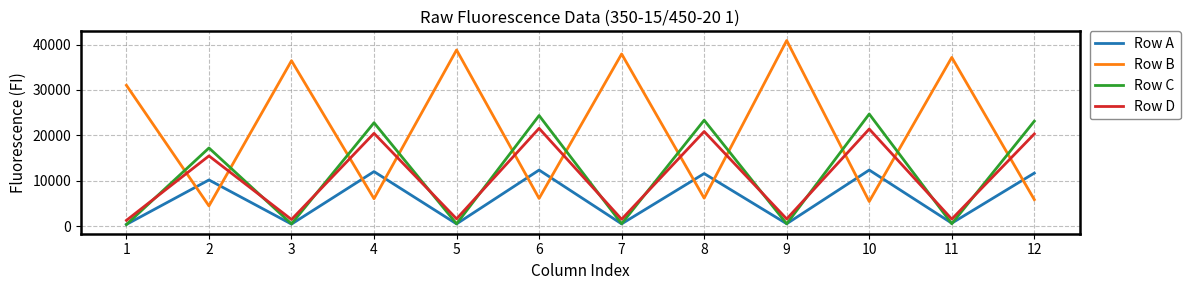

At 8, list the series in order from largest to smallest.

Row C, Row D, Row A, Row B